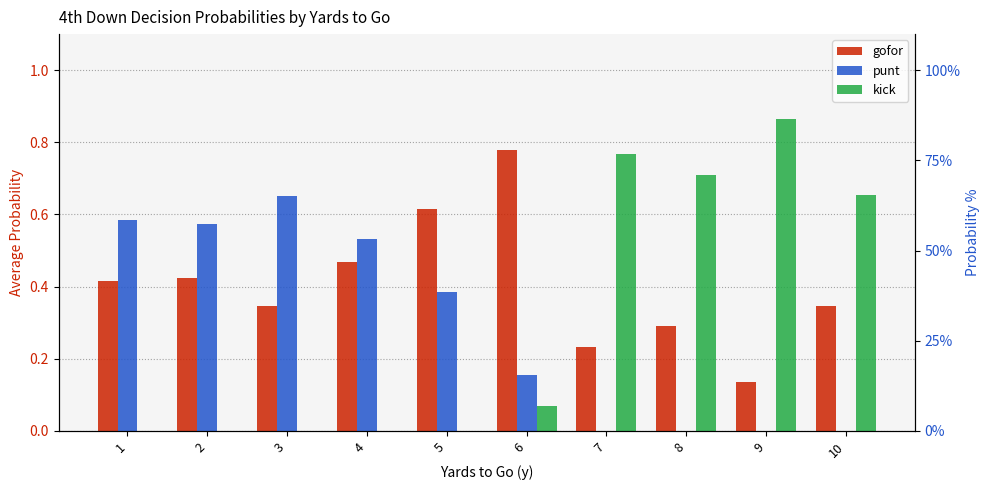

What is the value of the punt bar at the 4th from the left?

0.5